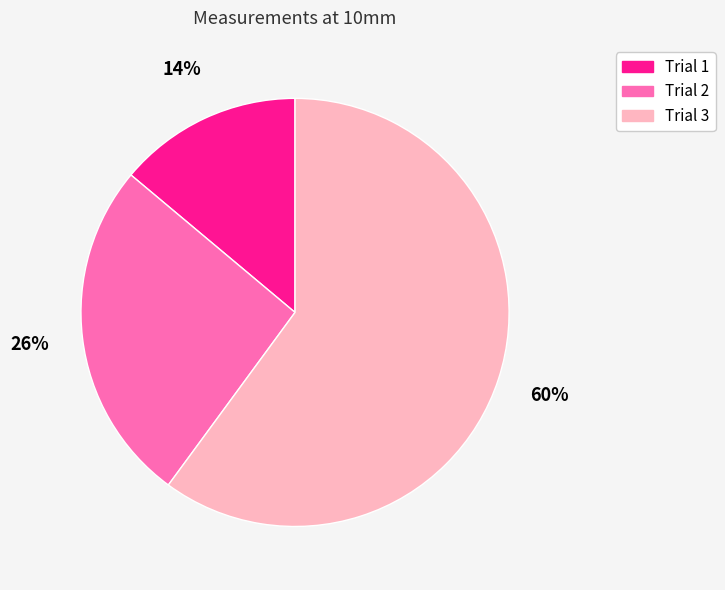

Which slice is the largest?

Trial 3